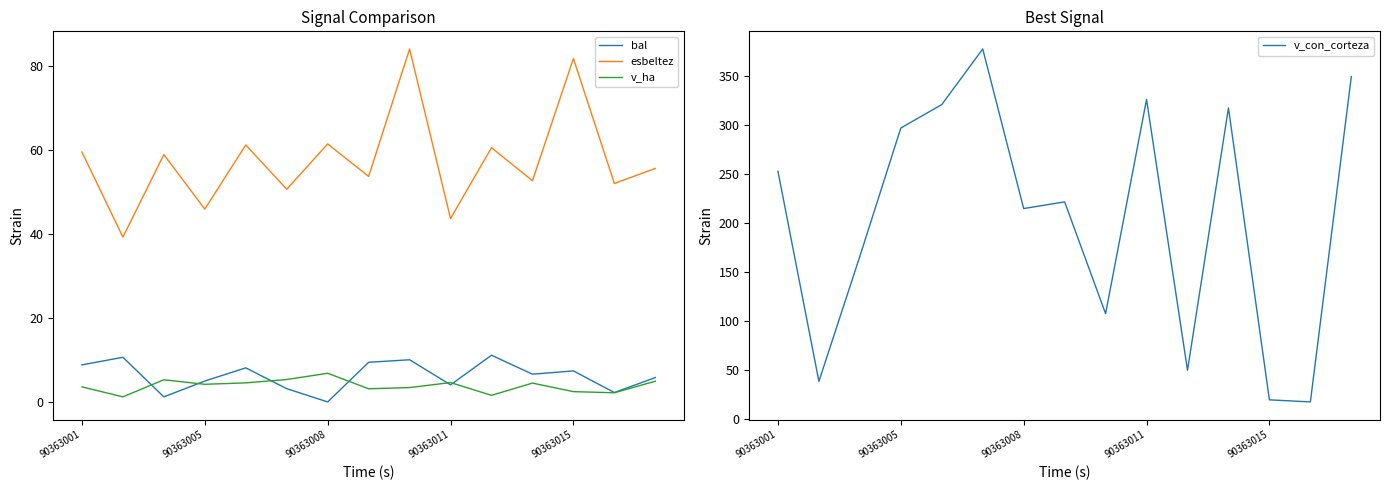

True or false: v_ha and esbeltez cross at least once.

False